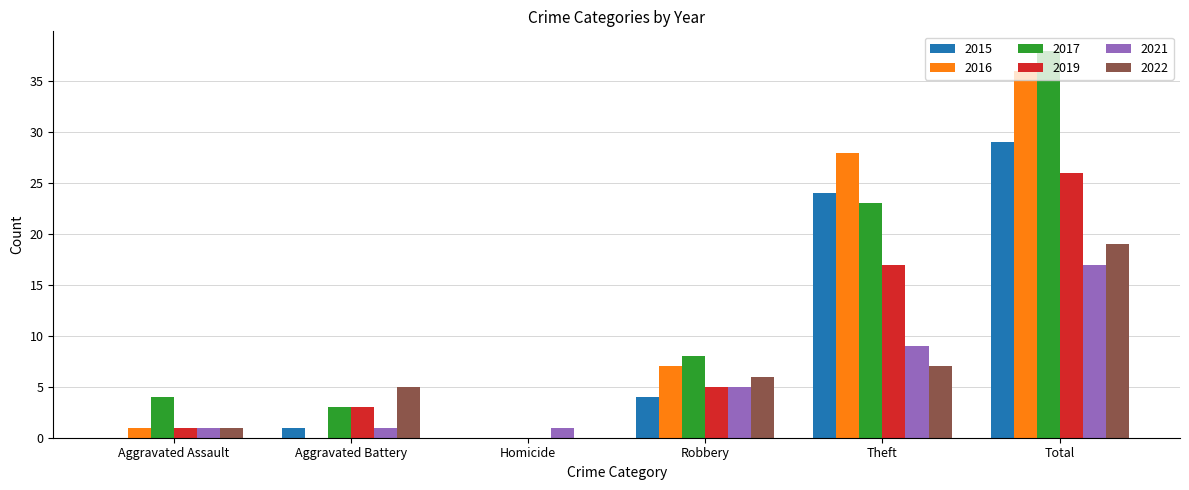

How many positive values does the 2019 series have?

5